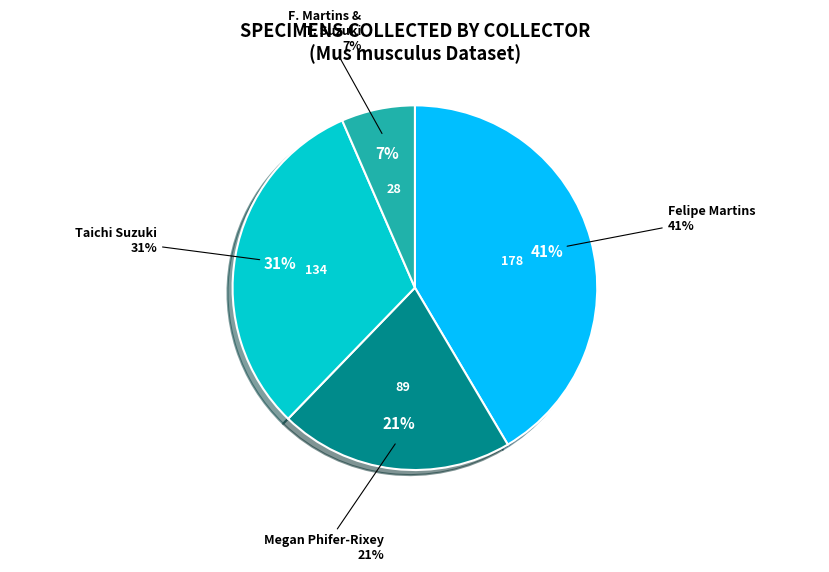

The Megan Phifer-Rixey slice represents 21% of the pie. True or false?

True